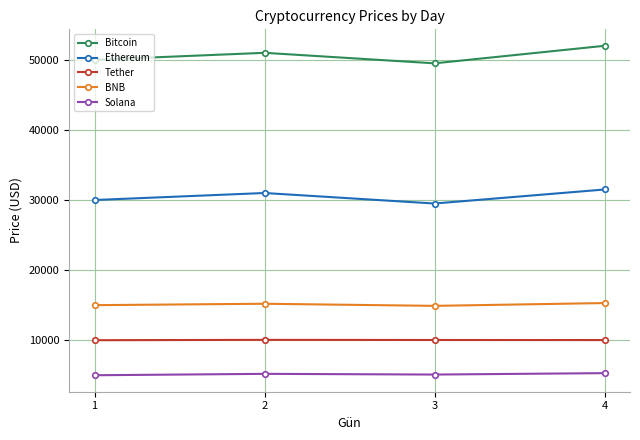

What are all the series names shown in the legend?

Bitcoin, Ethereum, Tether, BNB, Solana